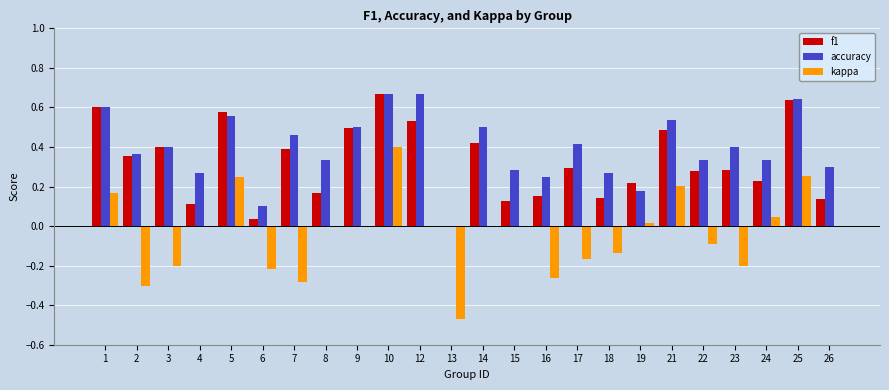

Which series changed the most between 14 and 25?

kappa